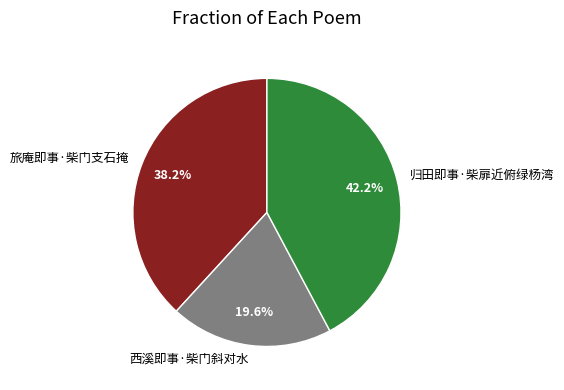

Is it true that 归田即事·柴扉近俯绿杨湾 is 42% of the pie?

True